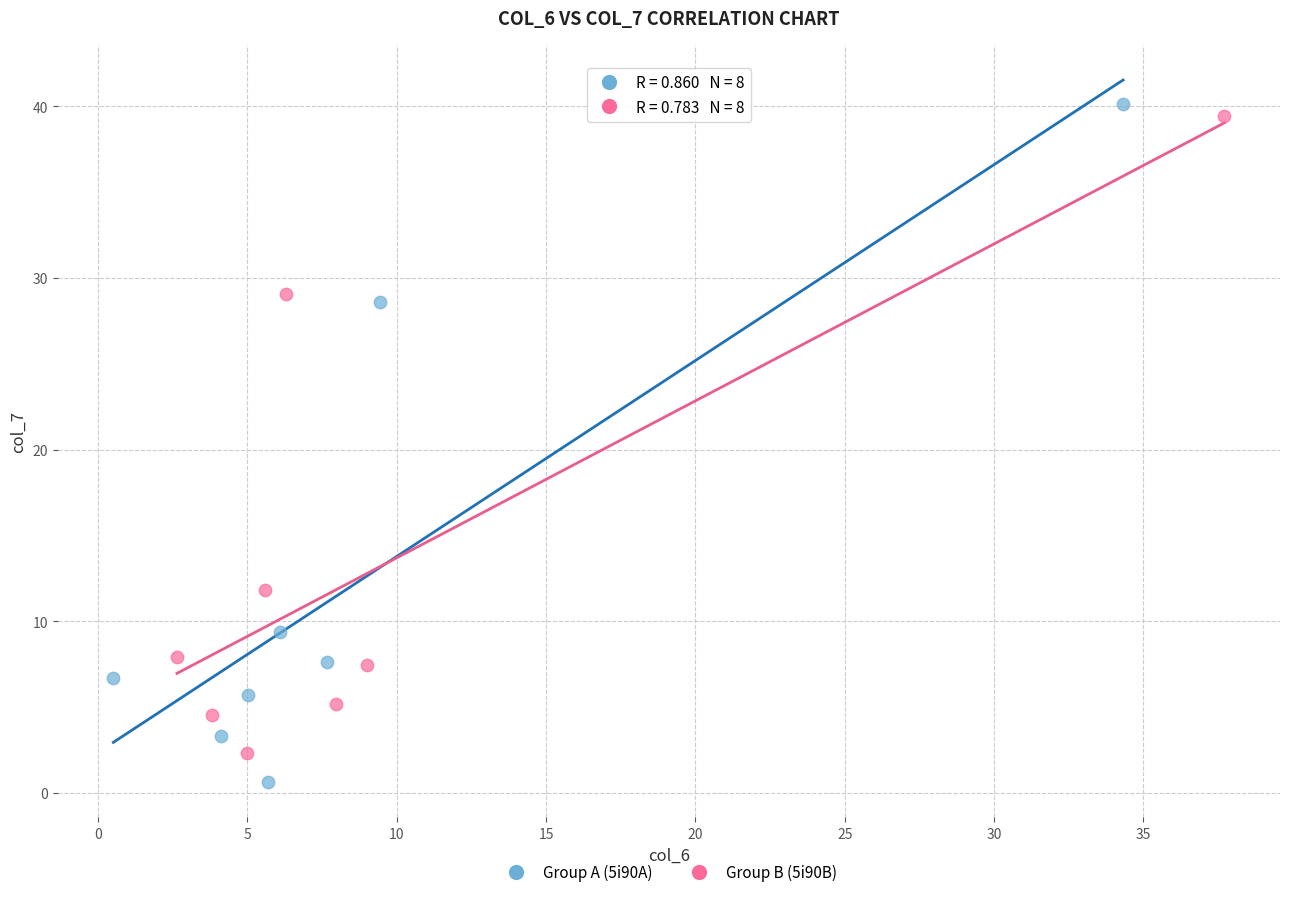

What are all the series names shown in the legend?

Group A (5i90A), Group B (5i90B)